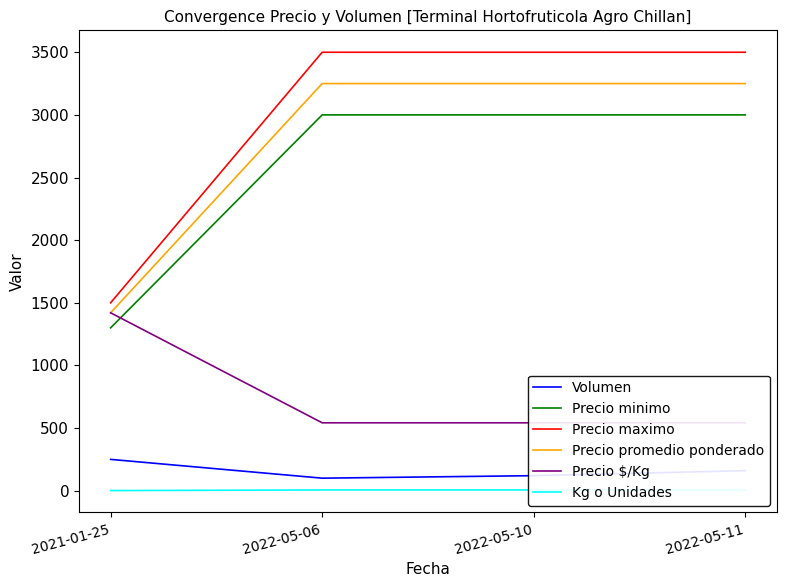

Reading left to right, extract all data points from this chart.

Volumen: 2021-01-25=250	2022-05-06=100	2022-05-10=120	2022-05-11=160
Precio minimo: 2021-01-25=1300	2022-05-06=3000	2022-05-10=3000	2022-05-11=3000
Precio maximo: 2021-01-25=1500	2022-05-06=3500	2022-05-10=3500	2022-05-11=3500
Precio promedio ponderado: 2021-01-25=1420	2022-05-06=3250	2022-05-10=3250	2022-05-11=3250
Precio $/Kg: 2021-01-25=1420	2022-05-06=542	2022-05-10=542	2022-05-11=542
Kg o Unidades: 2021-01-25=1	2022-05-06=6	2022-05-10=6	2022-05-11=6